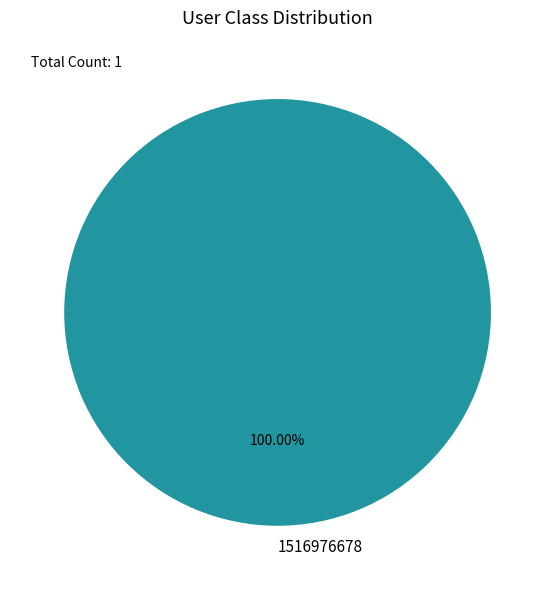

Does 1516976678 represent more than half of the total?

Yes